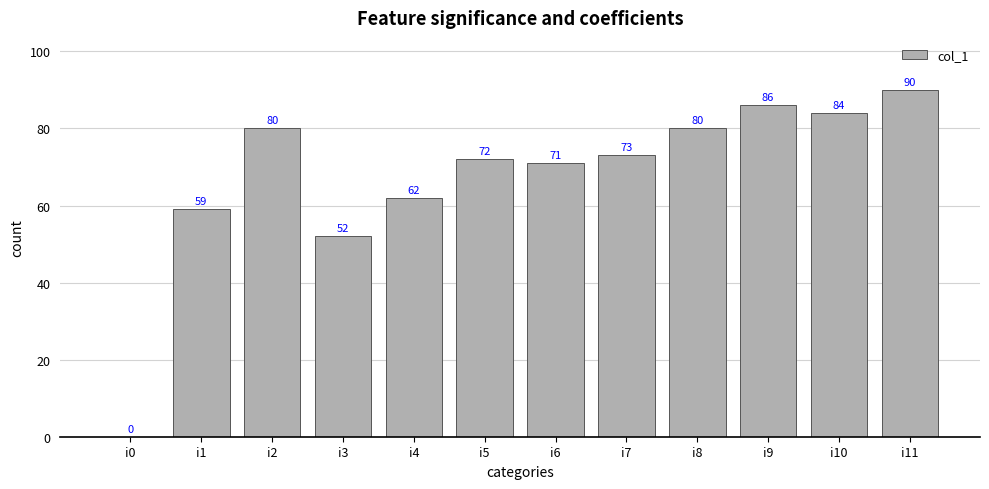

What is the sum of all values?

809